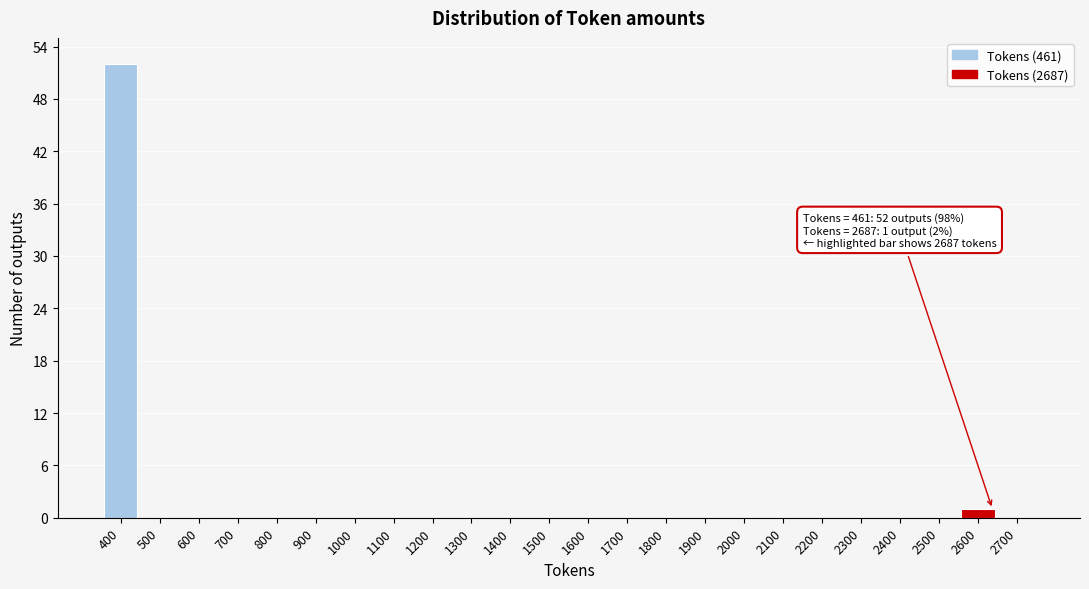

Reading right to left, list all the values displayed in this chart.

2700=0	2600=1	2500=0	2400=0	2300=0	2200=0	2100=0	2000=0	1900=0	1800=0	1700=0	1600=0	1500=0	1400=0	1300=0	1200=0	1100=0	1000=0	900=0	800=0	700=0	600=0	500=0	400=52